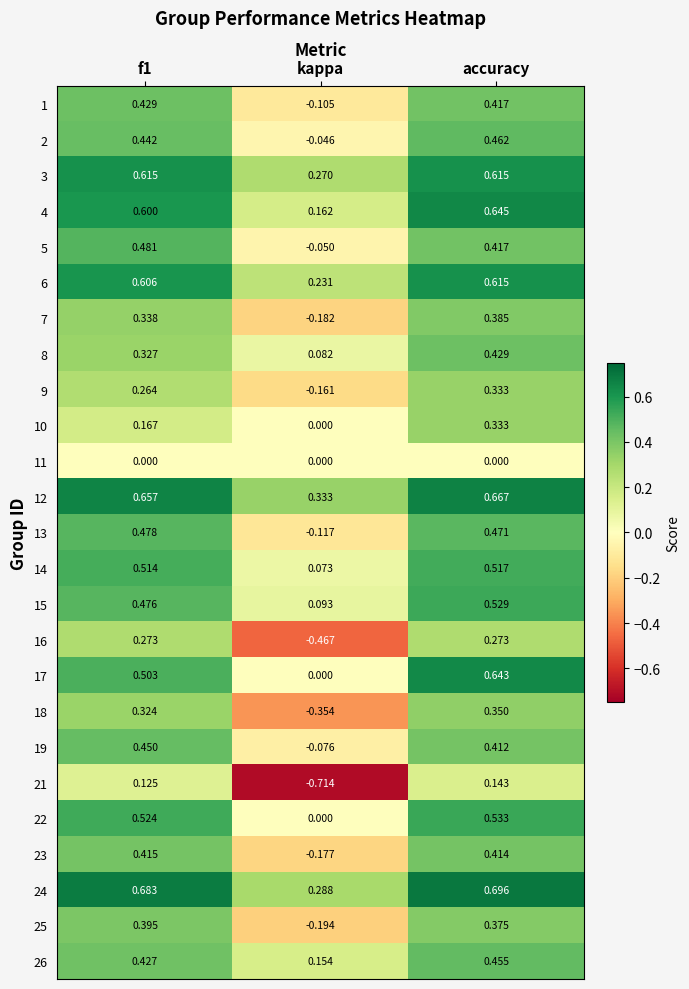

Where is 17 nearest to the value 0?

kappa